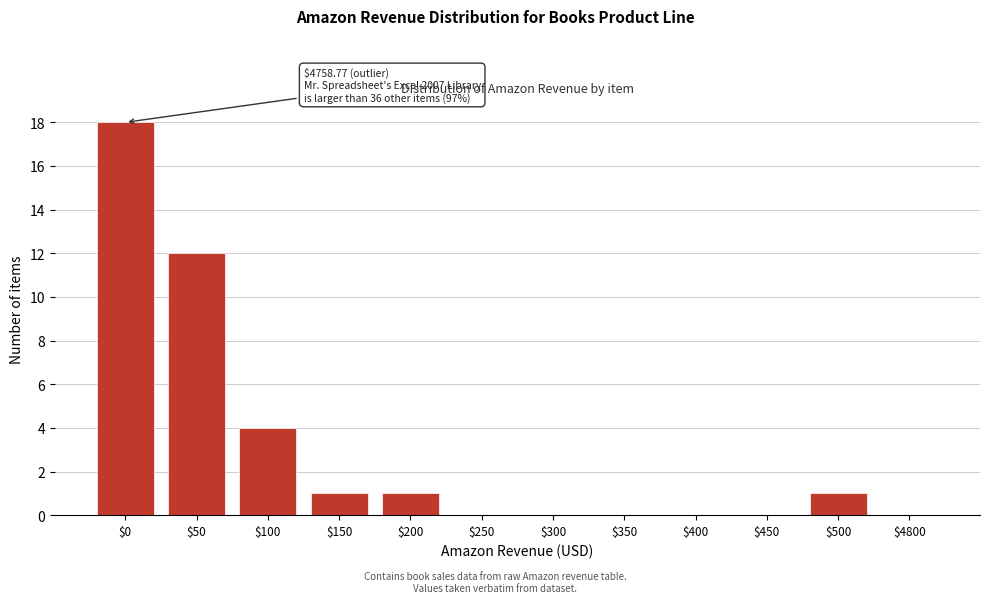

What is the greatest value displayed?

18